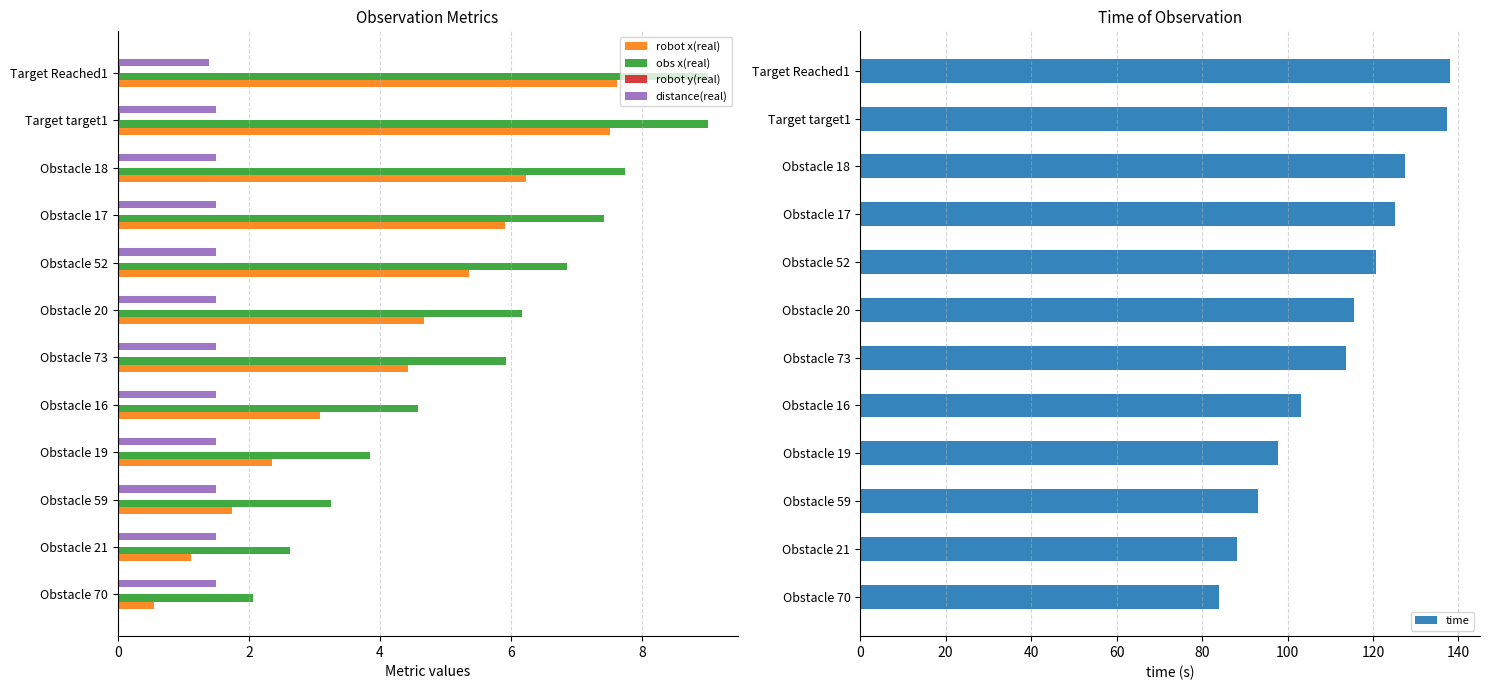

What is the difference between the robot x(real) values at Target Reached1 and Obstacle 19?

5.3